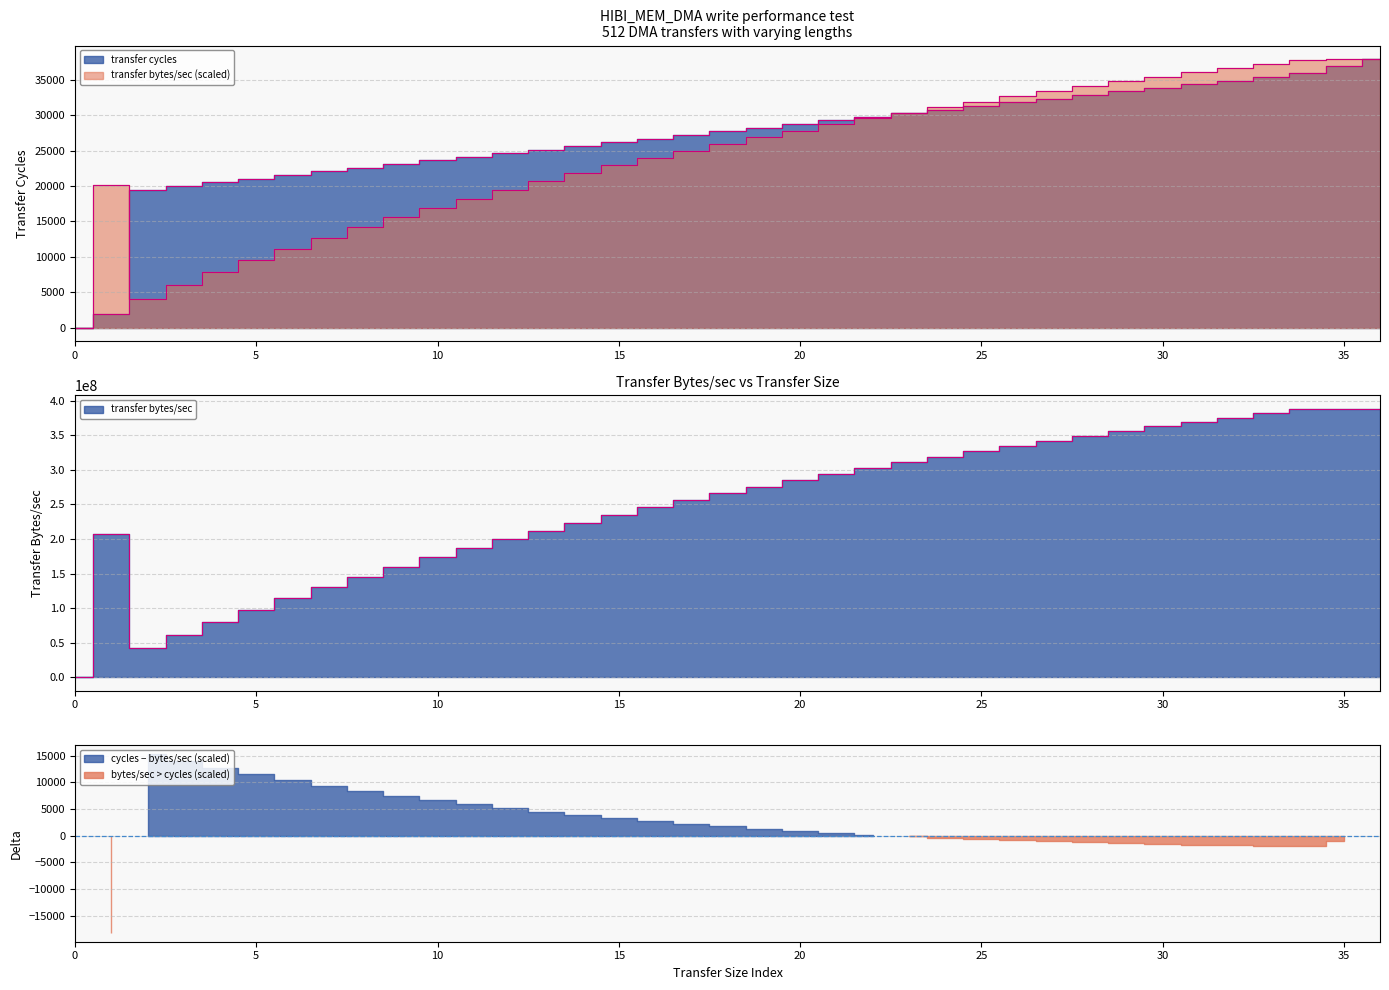

Does the chart have visible grid lines?

Yes